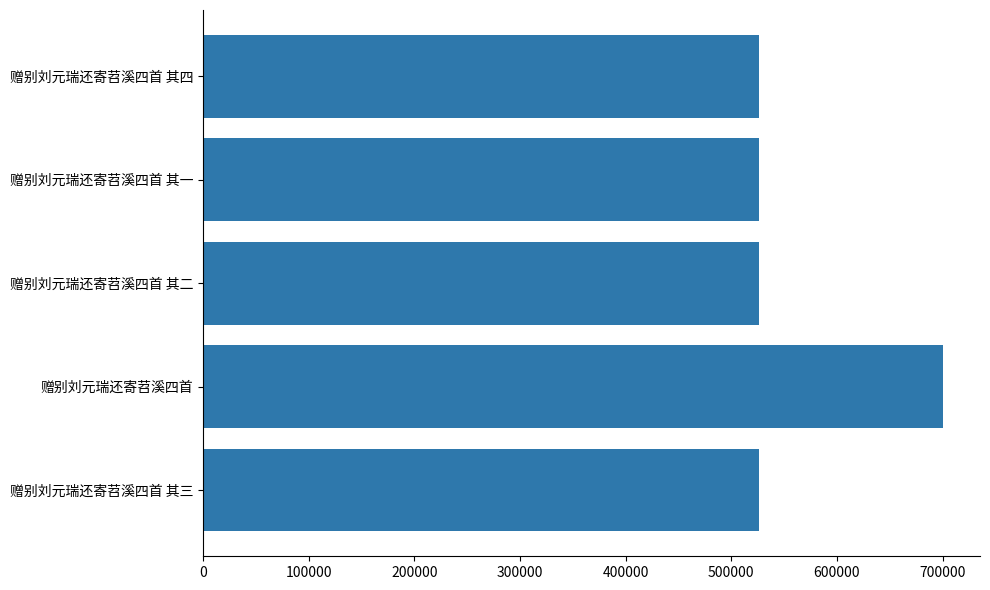

Read the value at 赠别刘元瑞还寄苕溪四首 其二.

526003